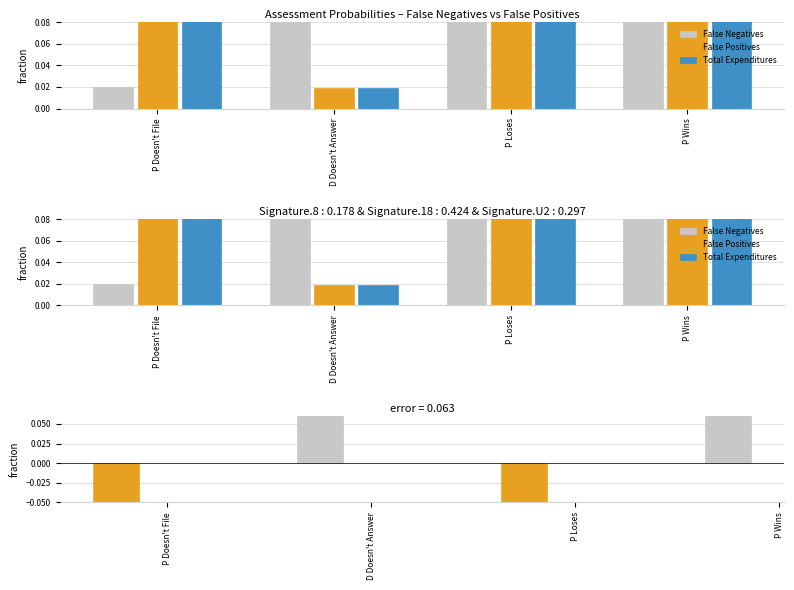

Reading left to right, list all the values displayed in this chart.

False Negatives: P Doesn't File=0.0	D Doesn't Answer=0.2	P Loses=0.1	P Wins=0.2
False Positives: P Doesn't File=0.2	D Doesn't Answer=0.0	P Loses=0.2	P Wins=0.1
Total Expenditures: P Doesn't File=0.2	D Doesn't Answer=0.0	P Loses=0.2	P Wins=0.1